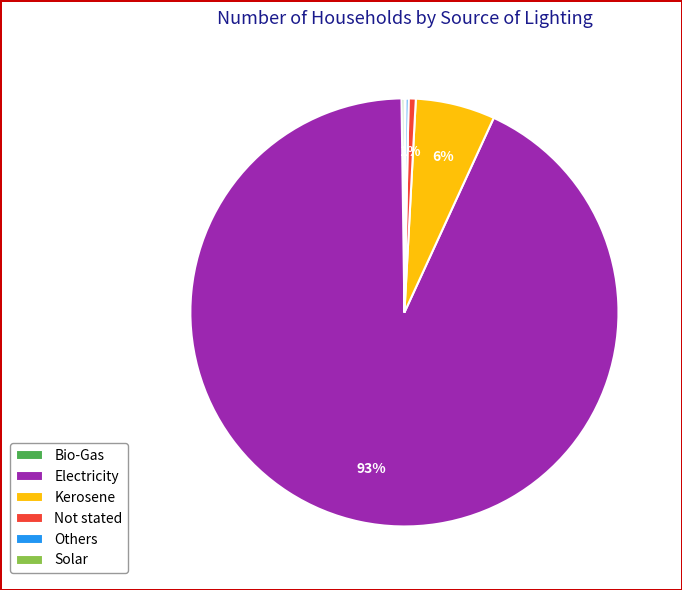

To the nearest percent, what is the difference between the largest and smallest slice percentages?

93%